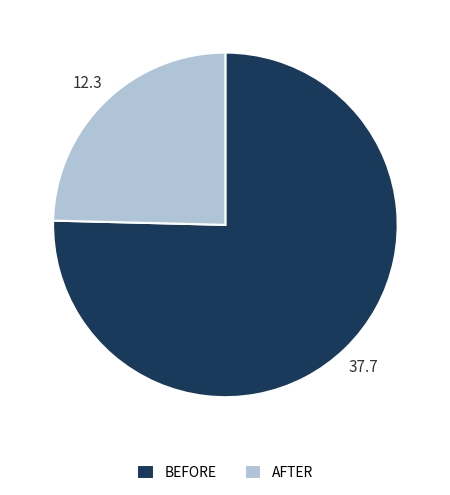

What is the ratio of the value at BEFORE to the value at AFTER?

3.1